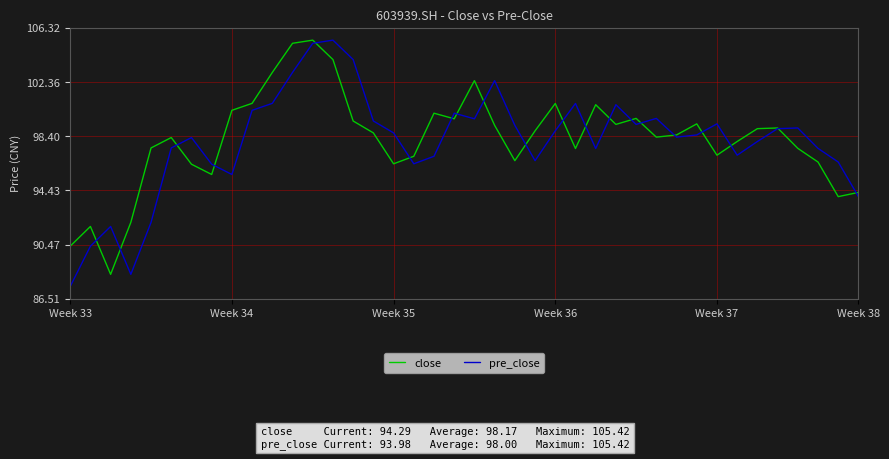

Which series has the largest range (max minus min)?

pre_close